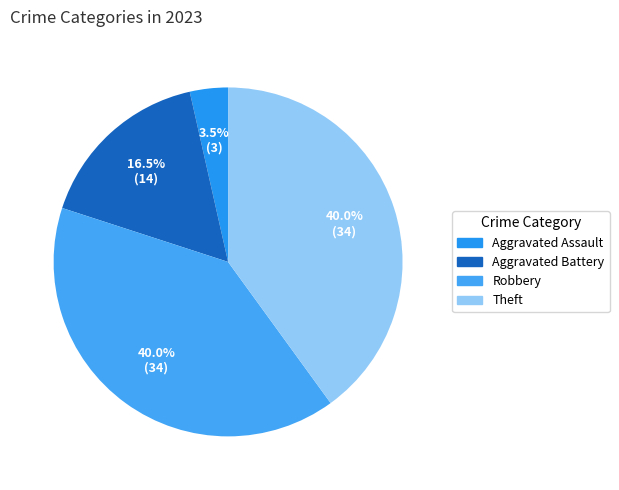

What is the ratio of the value at Aggravated Assault to the value at Aggravated Battery?

0.2